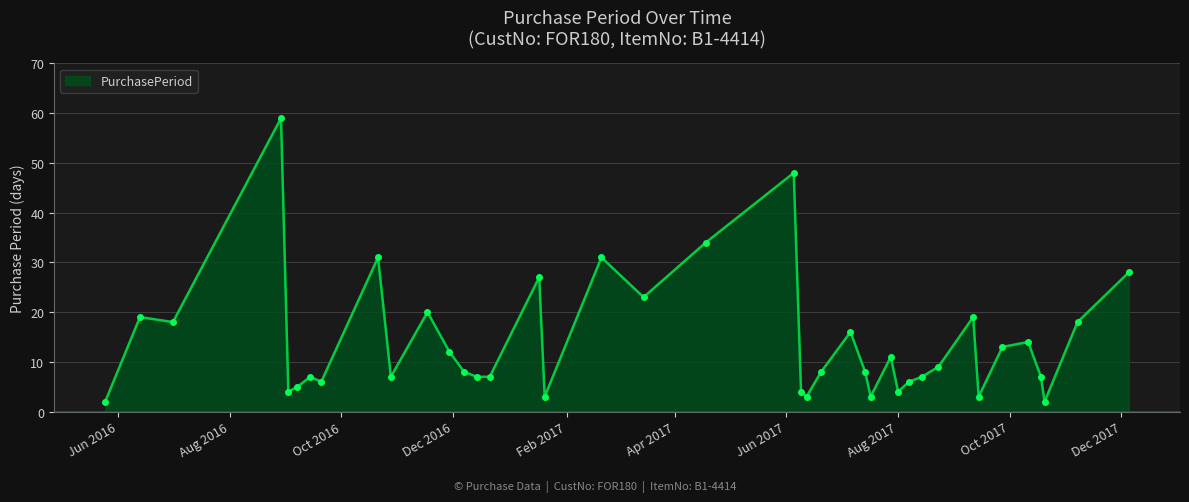

What is the difference between the second highest and minimum values?

46